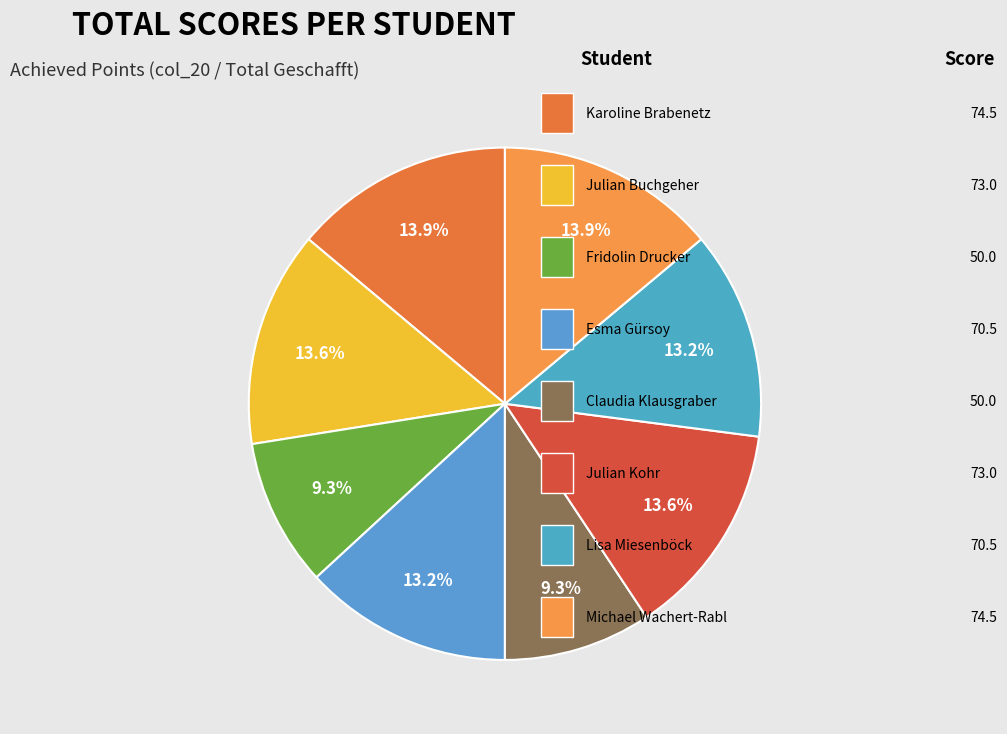

Does any single category account for the majority?

No